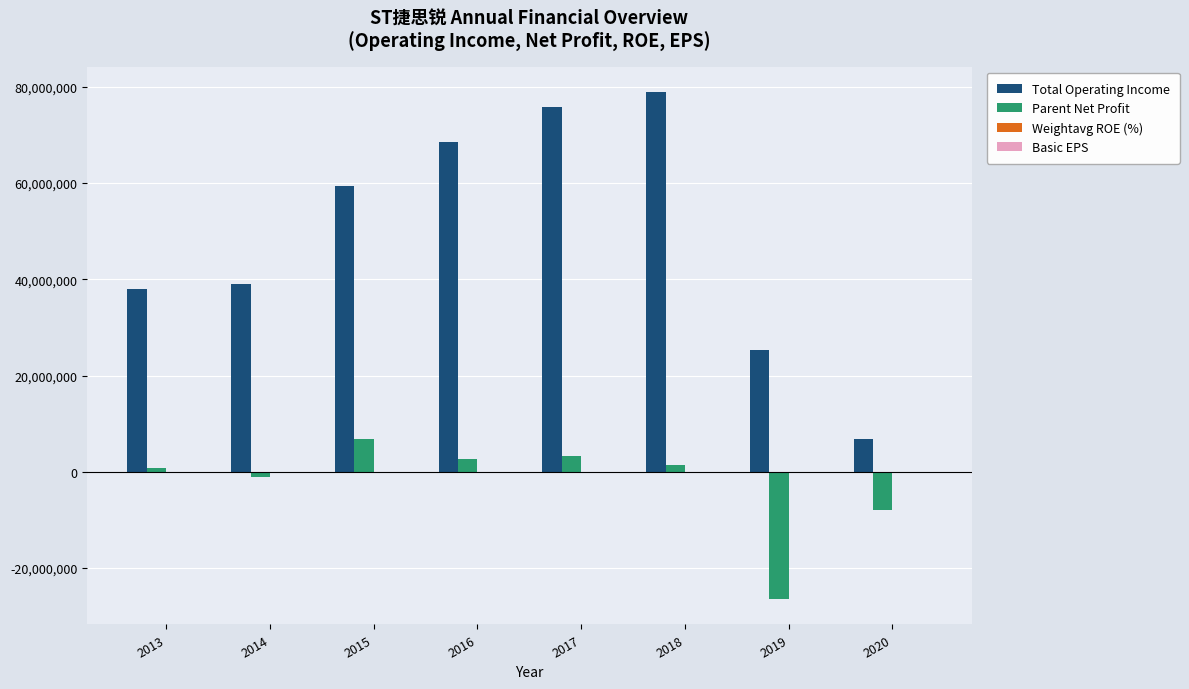

Which series has the largest total across all categories?

Total Operating Income